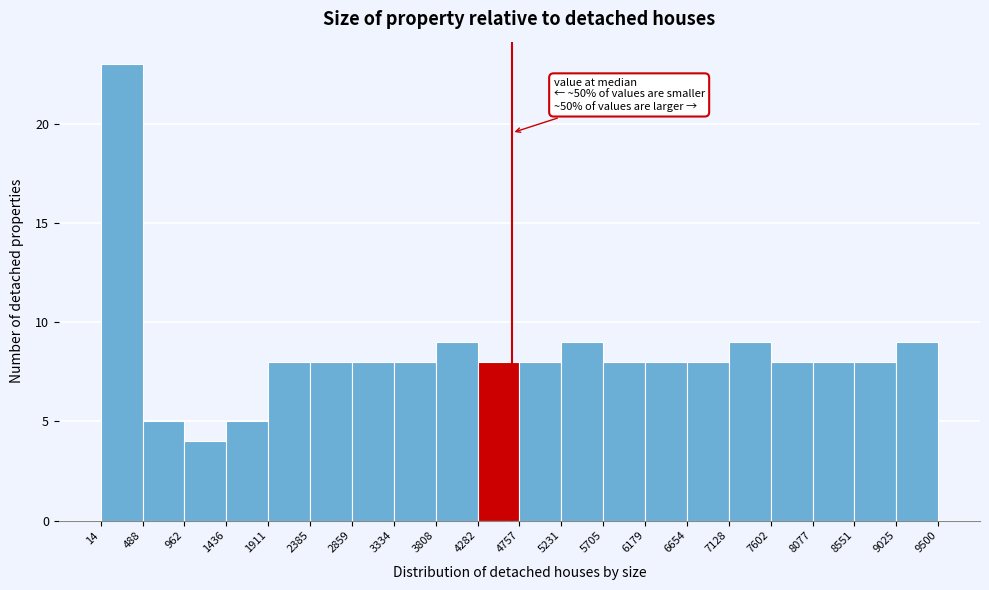

Which range on the x-axis has the tallest bar?

14 to 488